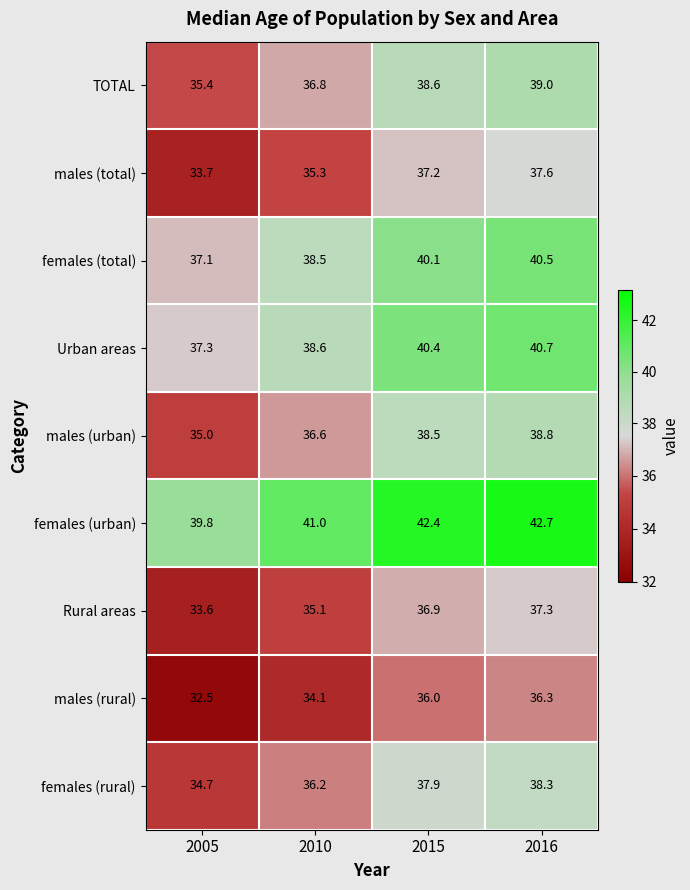

At which category is the sum across all series the highest?

2016